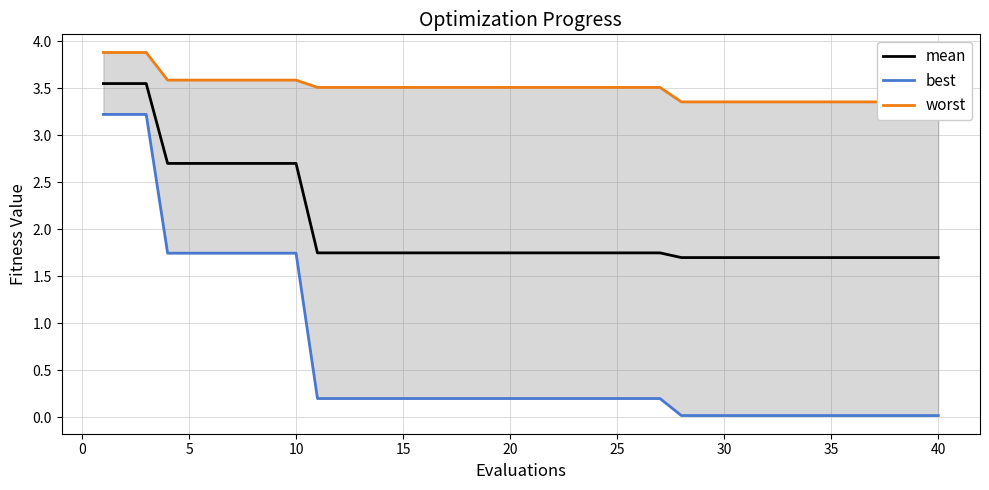

Rank the series by their maximum value, from lowest to highest.

best, mean, worst